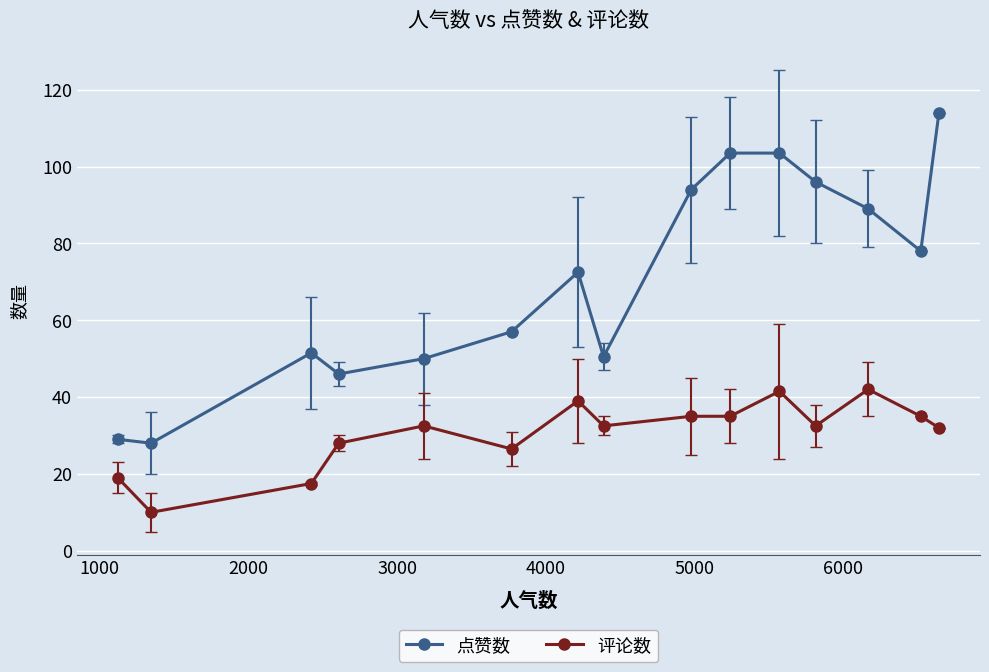

Rank the series by their average value, from highest to lowest.

点赞数, 评论数